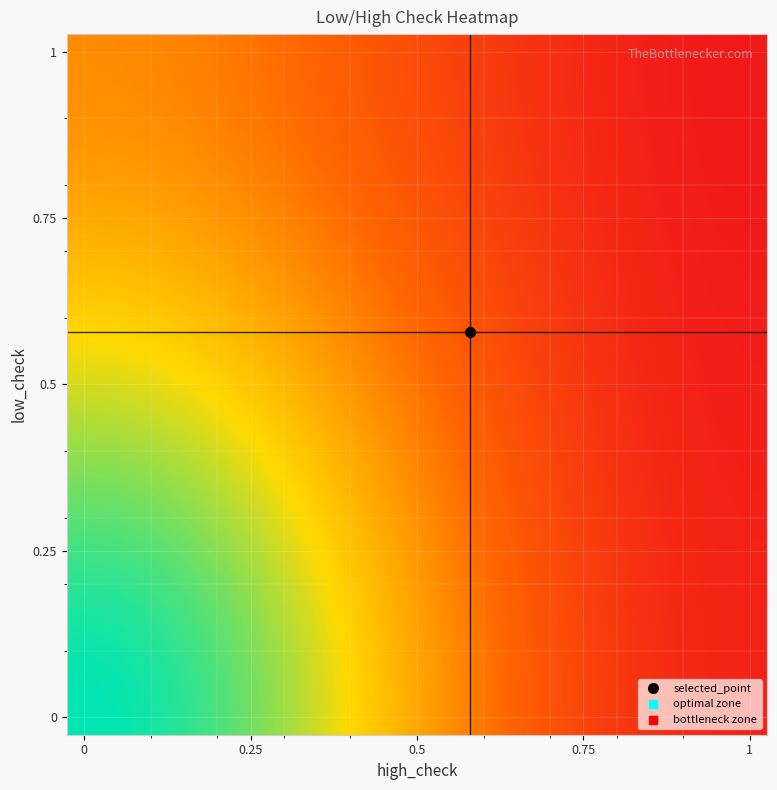

What is the maximum value shown in the chart?

120.0